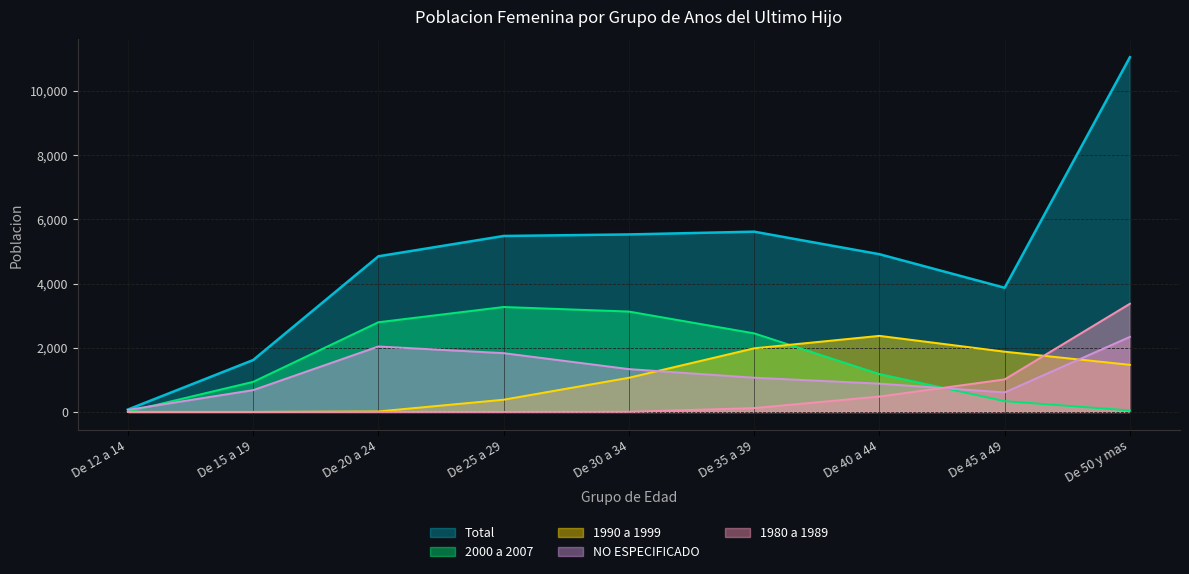

At how many categories does at least one series exceed 1455?

8